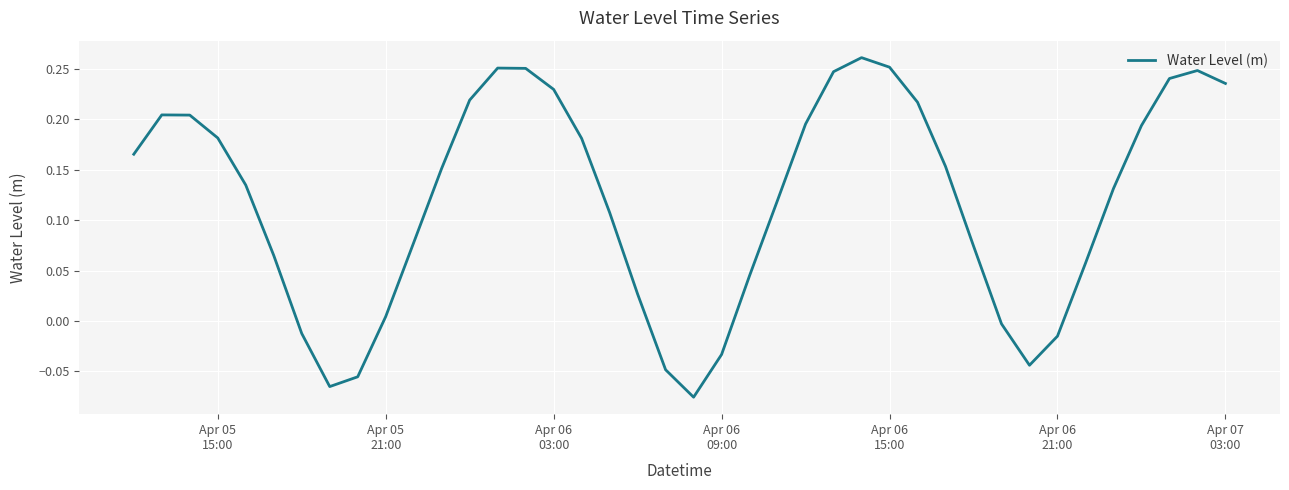

How many series are shown in this chart?

1